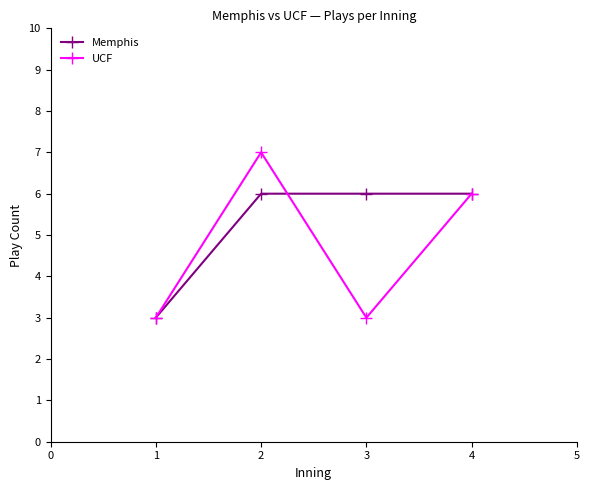

How many Memphis values are between 6 and 7?

3